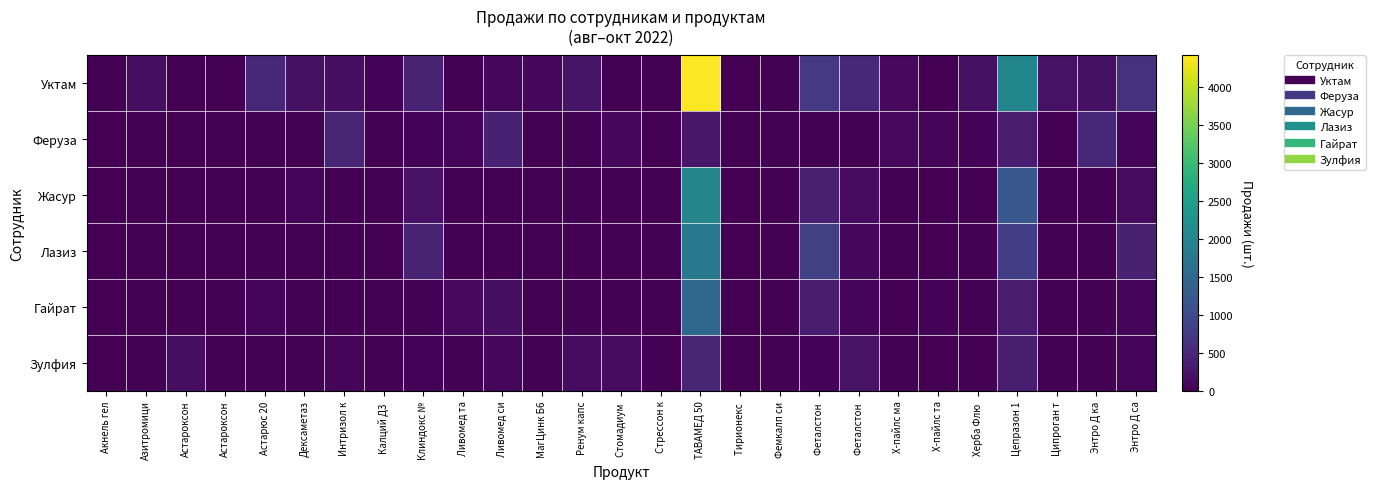

At which category does the chart reach its peak across all series?

ТАВАМЕД 50